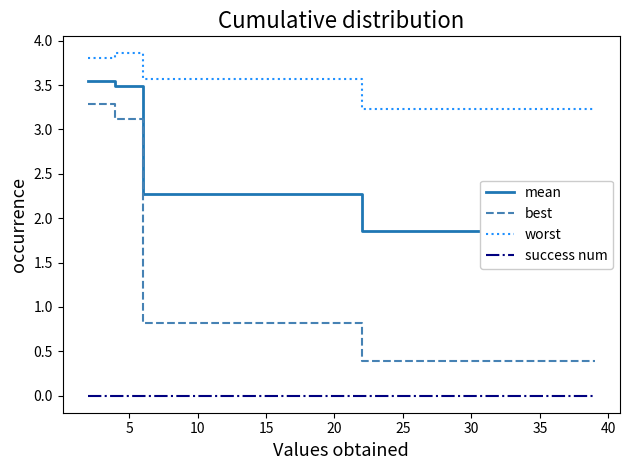

What are all the series names shown in the legend?

mean, best, worst, success num